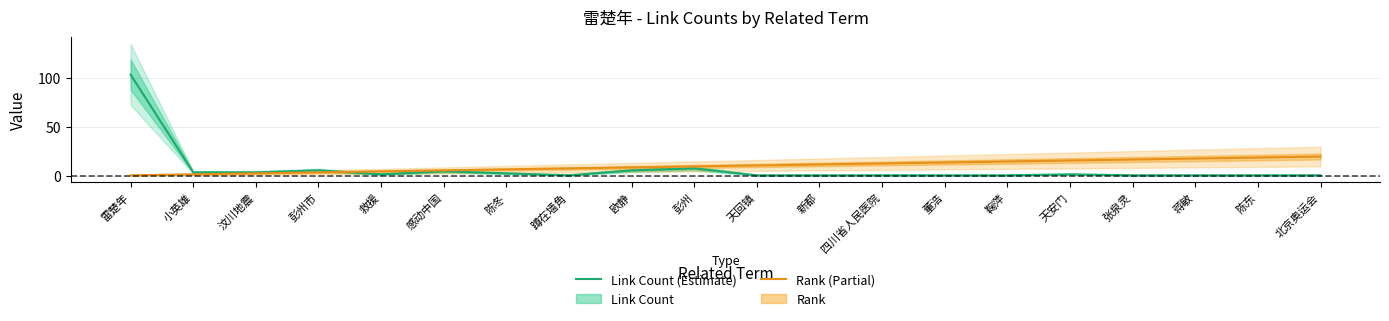

Where is the first local maximum for Link Count (Estimate)?

彭州市